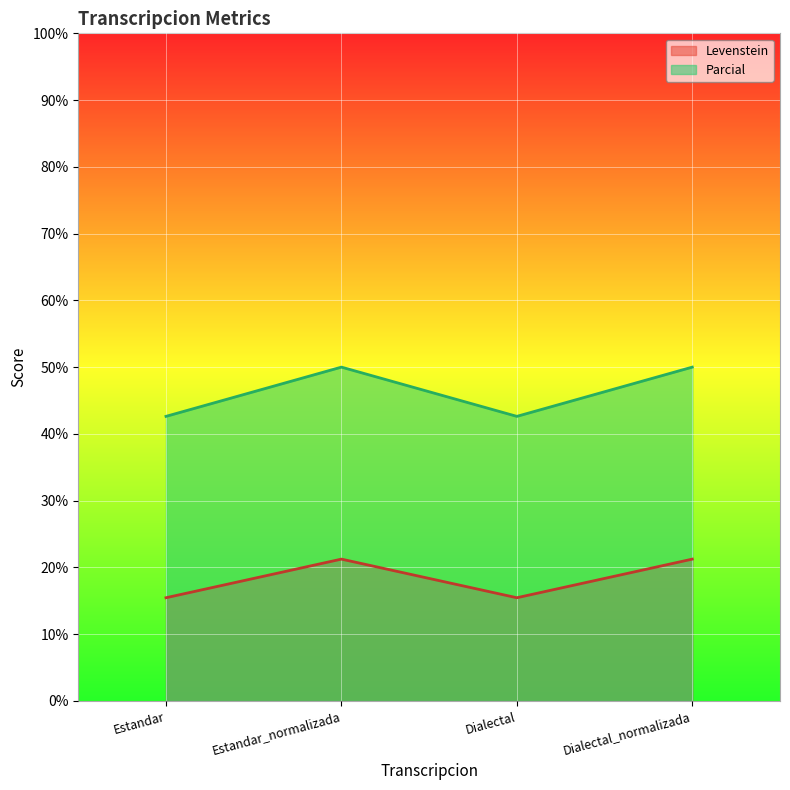

What is the sum of all Parcial values?

185.2